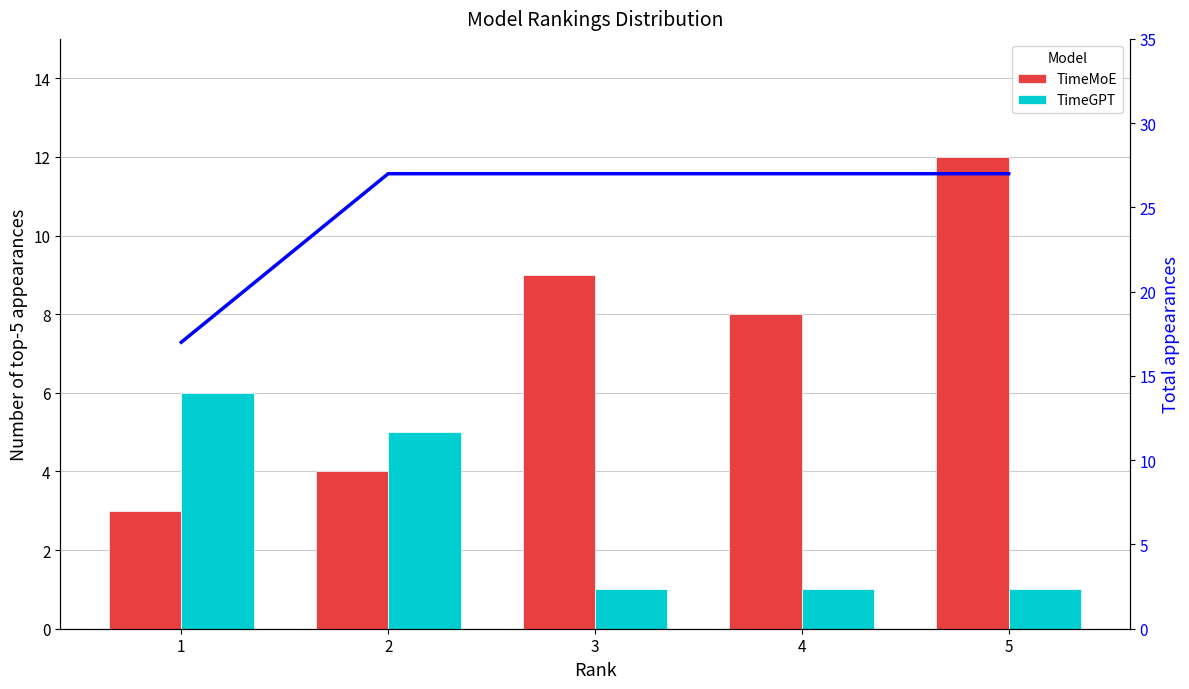

Rank the series at 1 from highest to lowest value.

Total, TimeGPT, TimeMoE